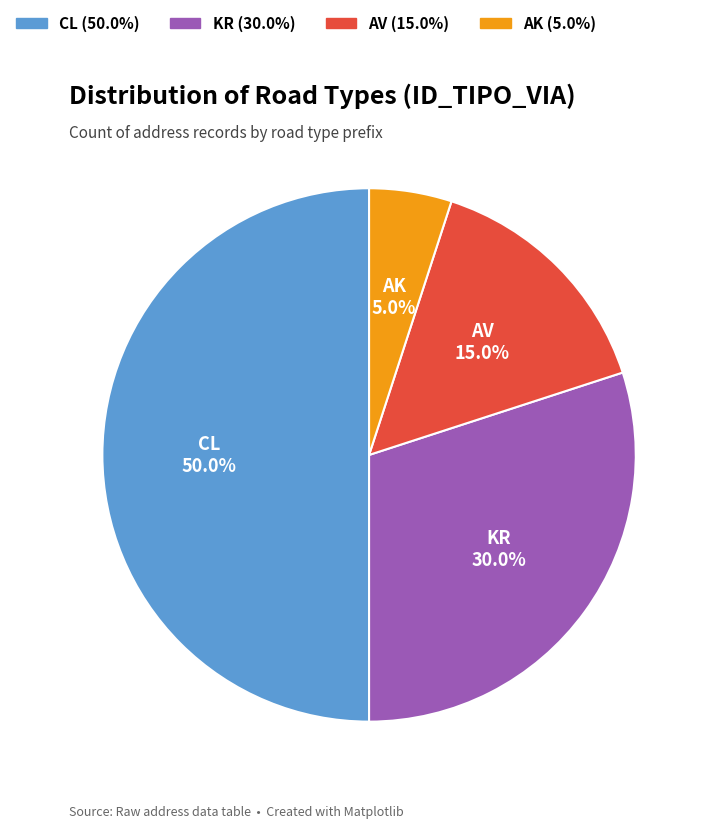

Is it true that AV is 15% of the pie?

True